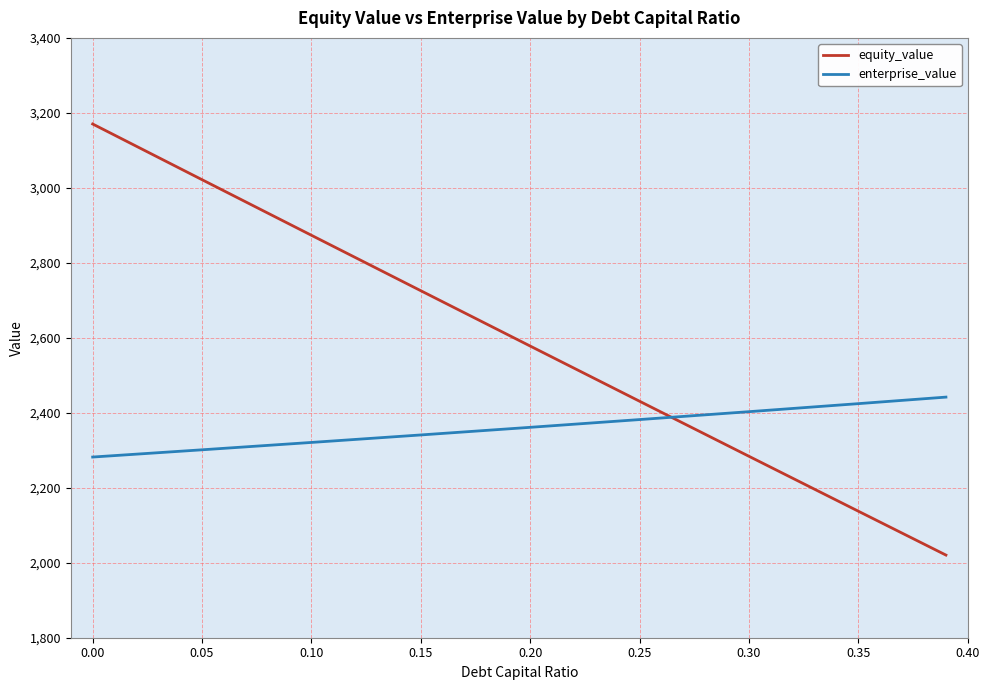

Rank the series by their maximum value, from highest to lowest.

equity_value, enterprise_value